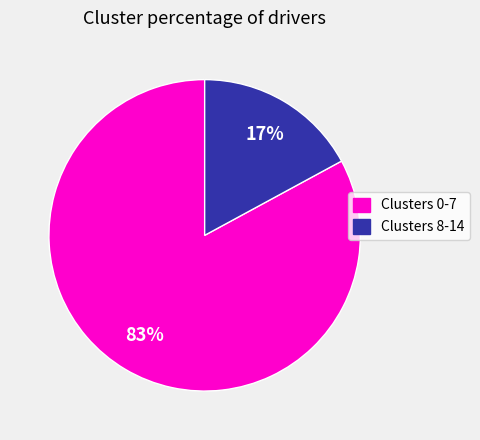

Is there any slice that represents more than half of the pie?

Yes